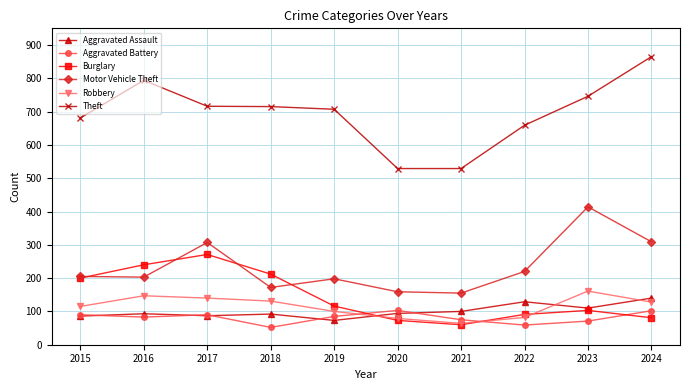

What is the maximum value for Burglary?

271